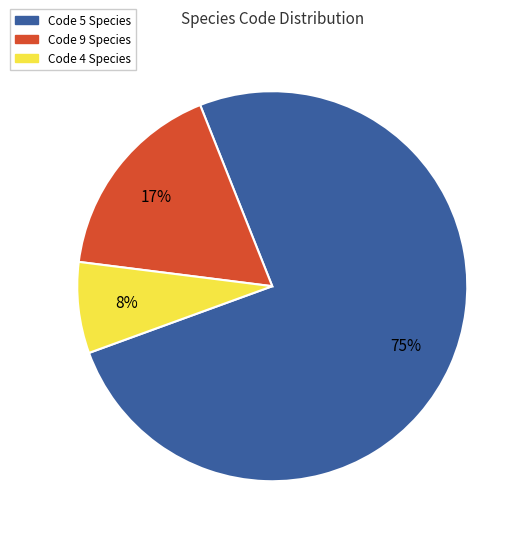

Is there any slice that represents more than half of the pie?

Yes